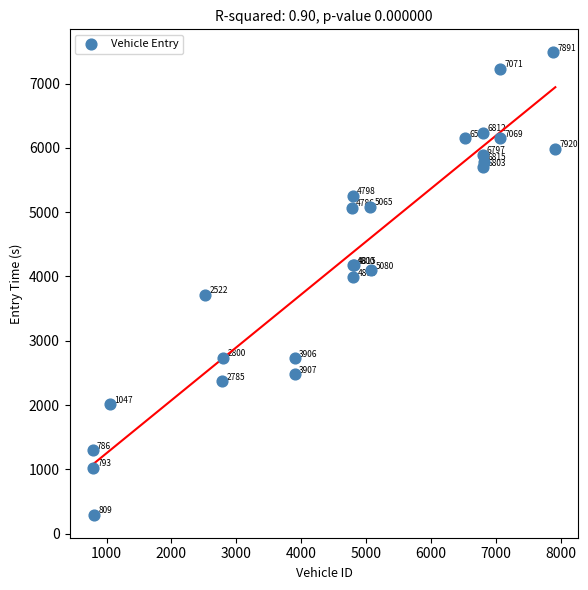

What Y value in the scatter plot is closest to 3890?

3989.3